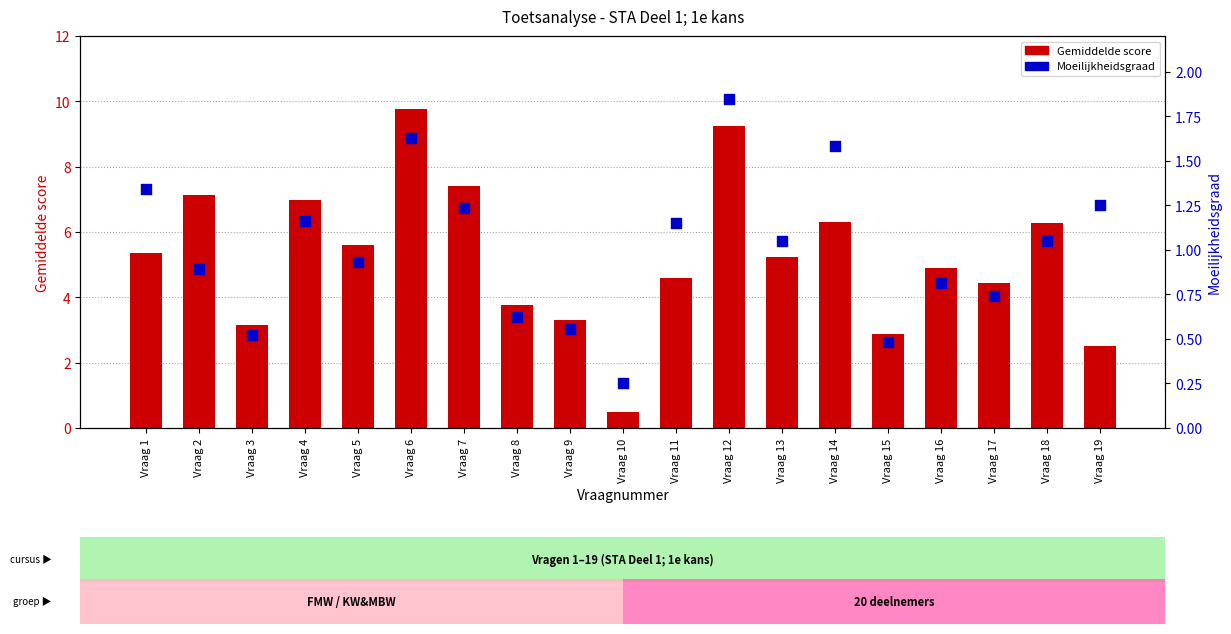

Which series has the largest total across all categories?

Gemiddelde